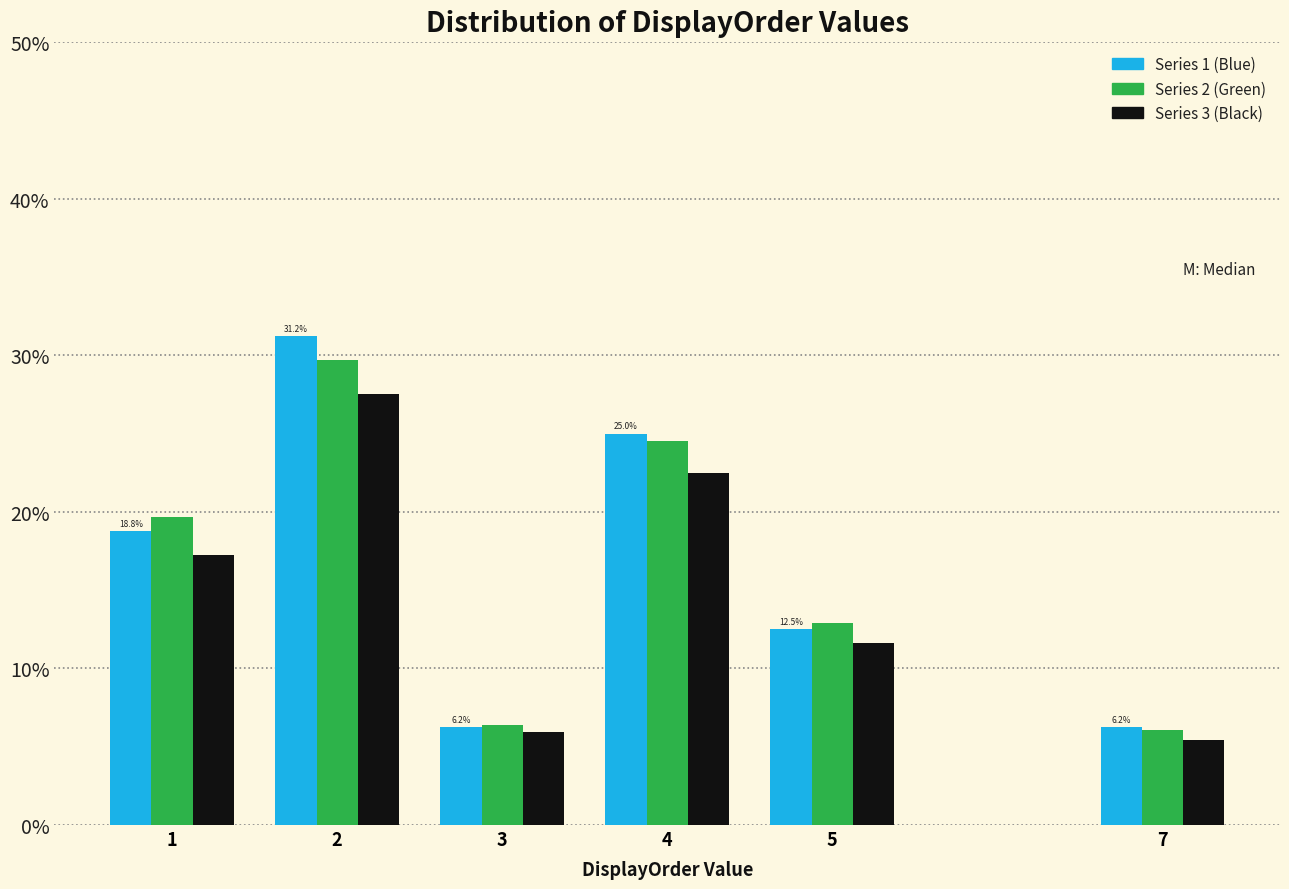

Does the chart contain stacked bars?

No